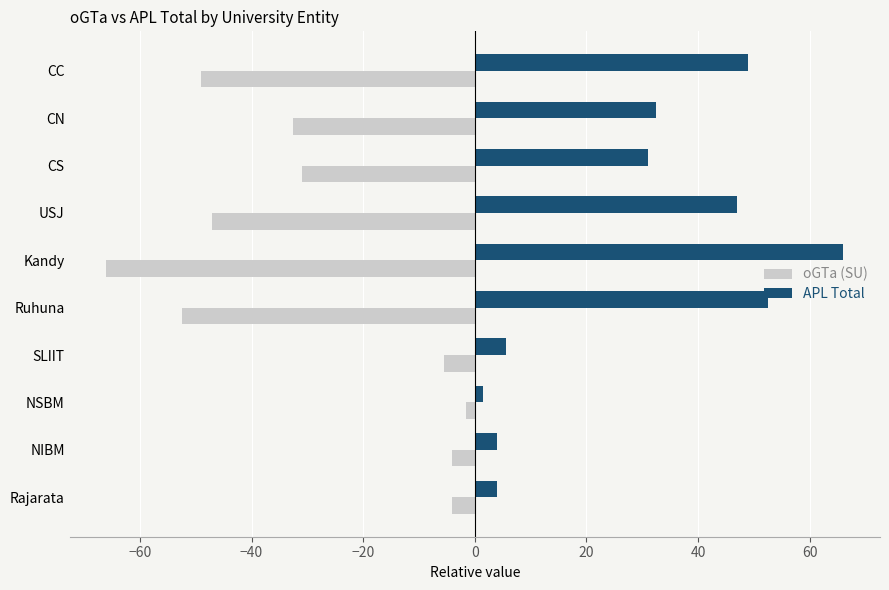

What is the spread (max minus min) of values at NIBM?

8.0